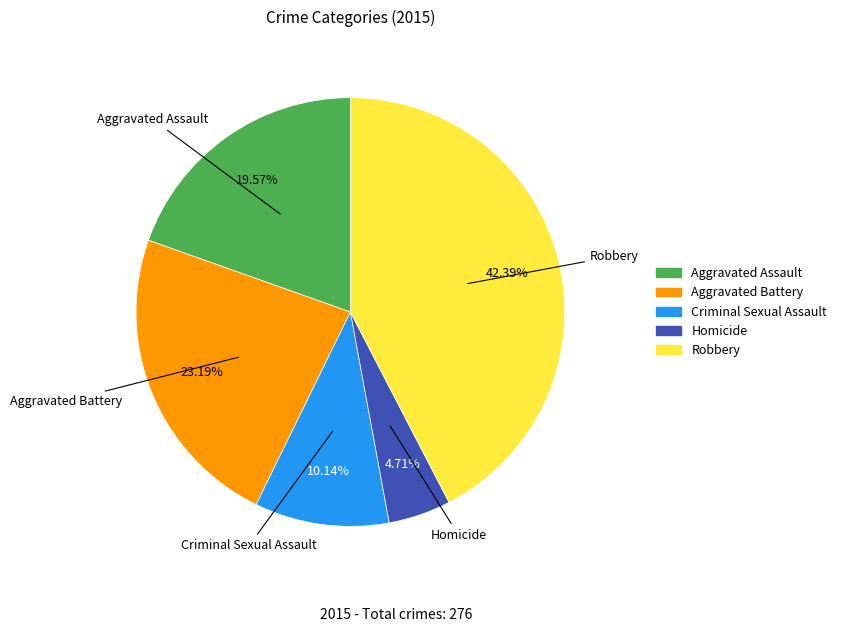

The Criminal Sexual Assault slice represents 16% of the pie. True or false?

False